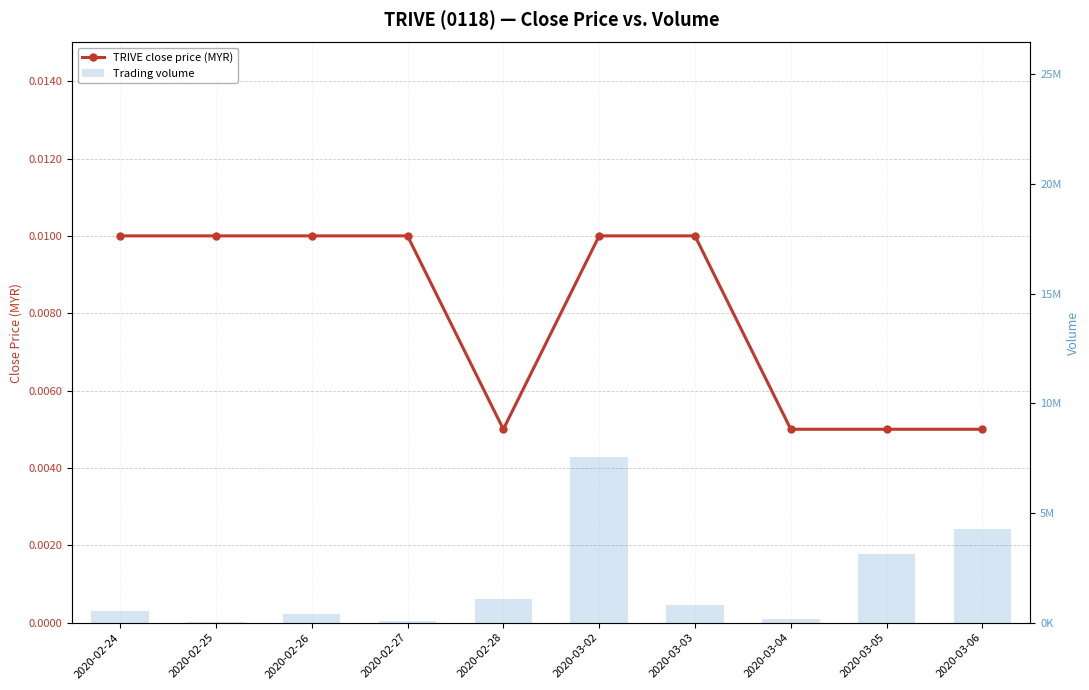

Which series has the largest total across all categories?

vol